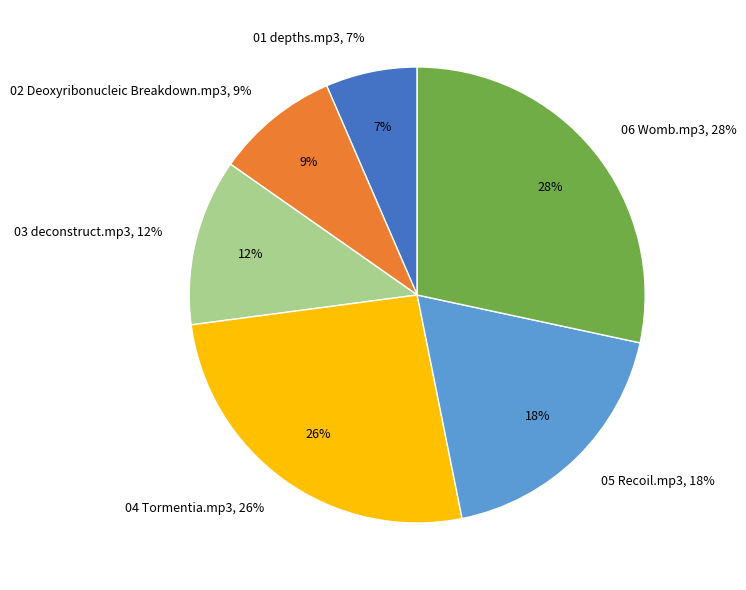

To the nearest percent, what percentage of the pie is 05 Recoil.mp3?

18%